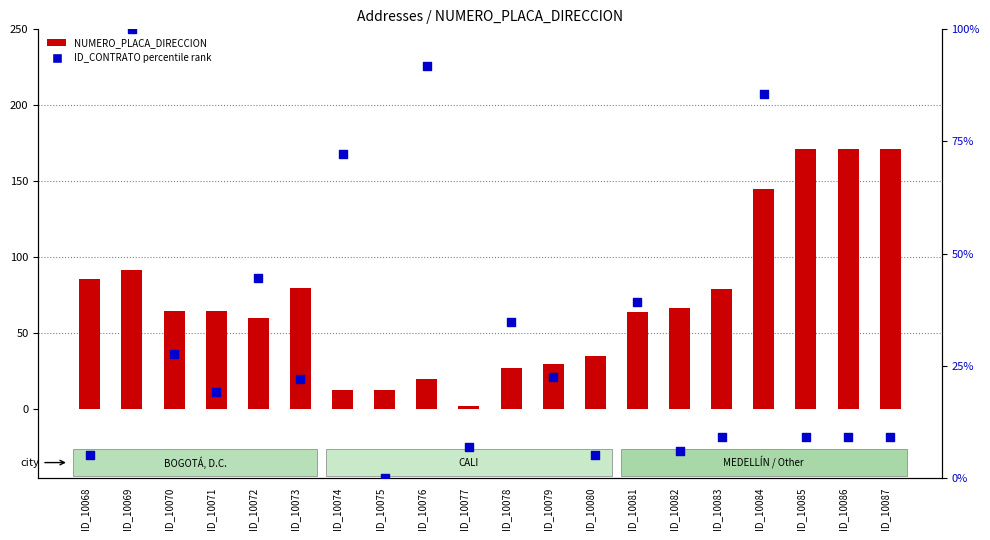

Which series has the largest total across all categories?

NUMERO_PLACA_DIRECCION